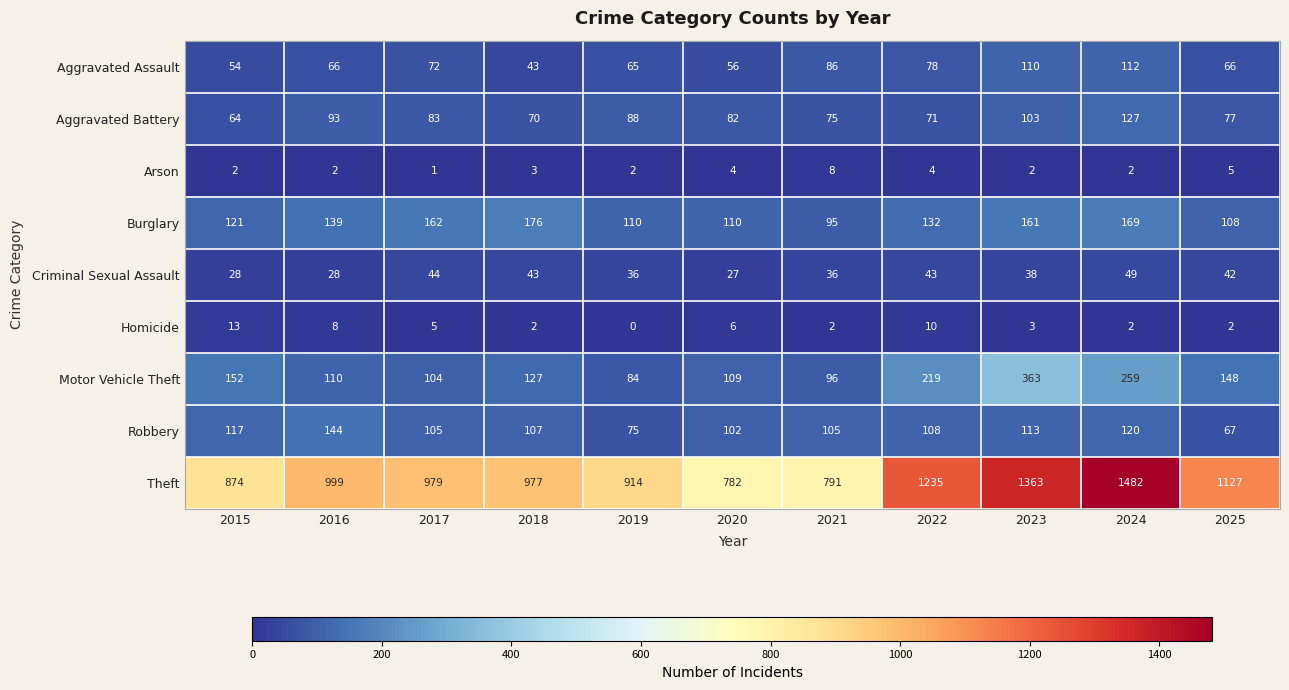

At which label is Burglary closest to 135?

2022